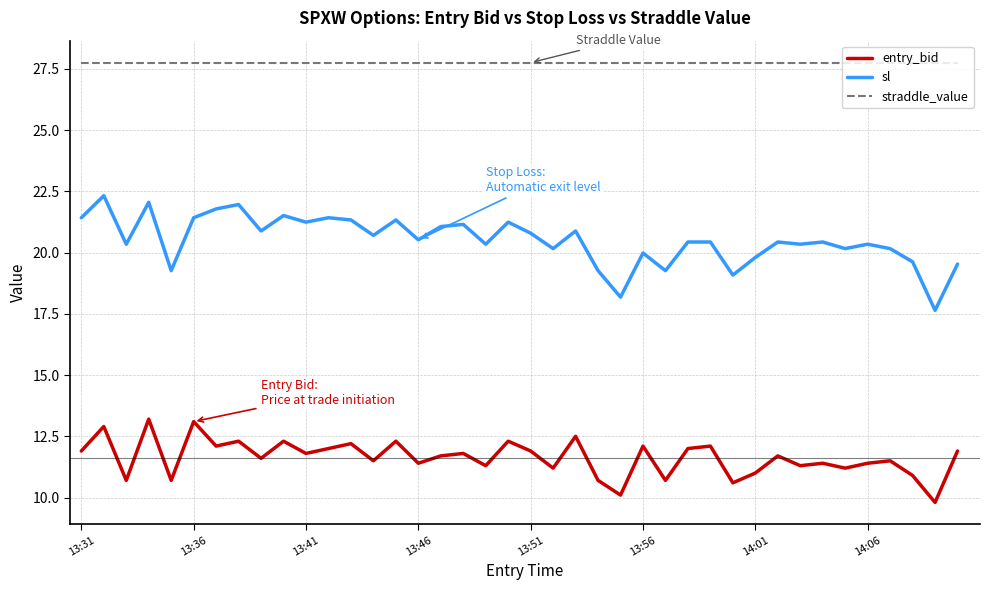

What is the difference between the maximum and minimum values in the sl series?

4.7